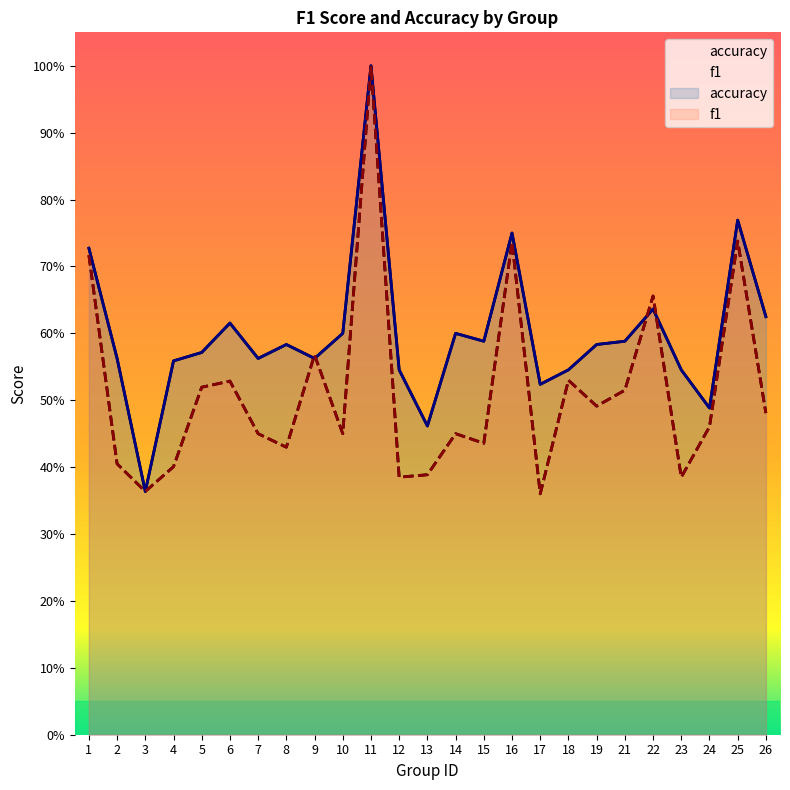

What are all the series names shown in the legend?

f1, accuracy